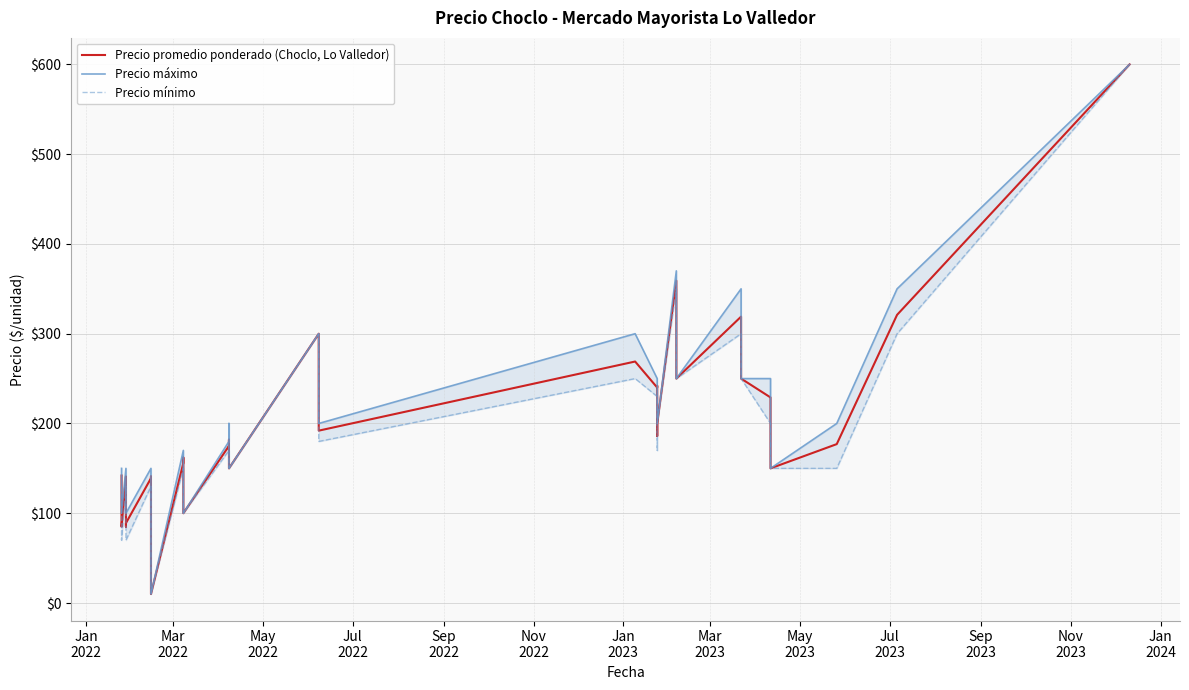

At how many categories does at least one series exceed 250?

6